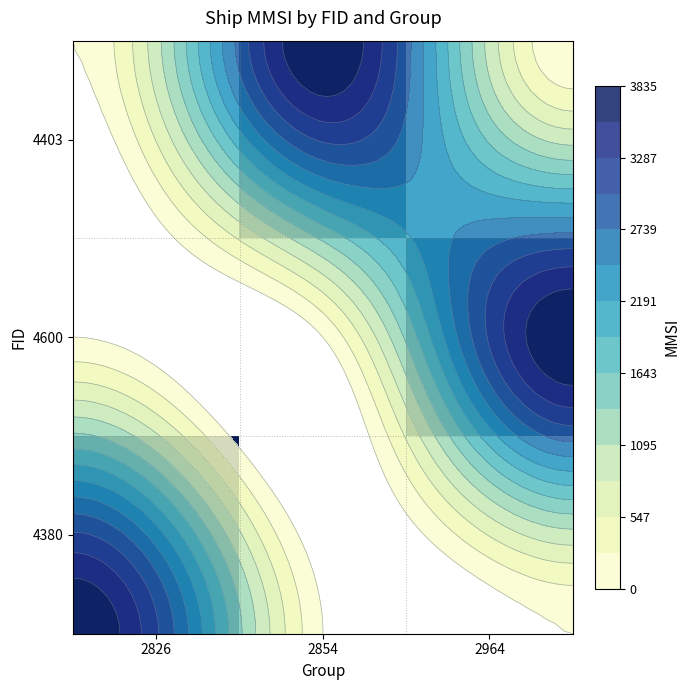

The 4380 series shows 9025351.2 at 2826. True or false?

False